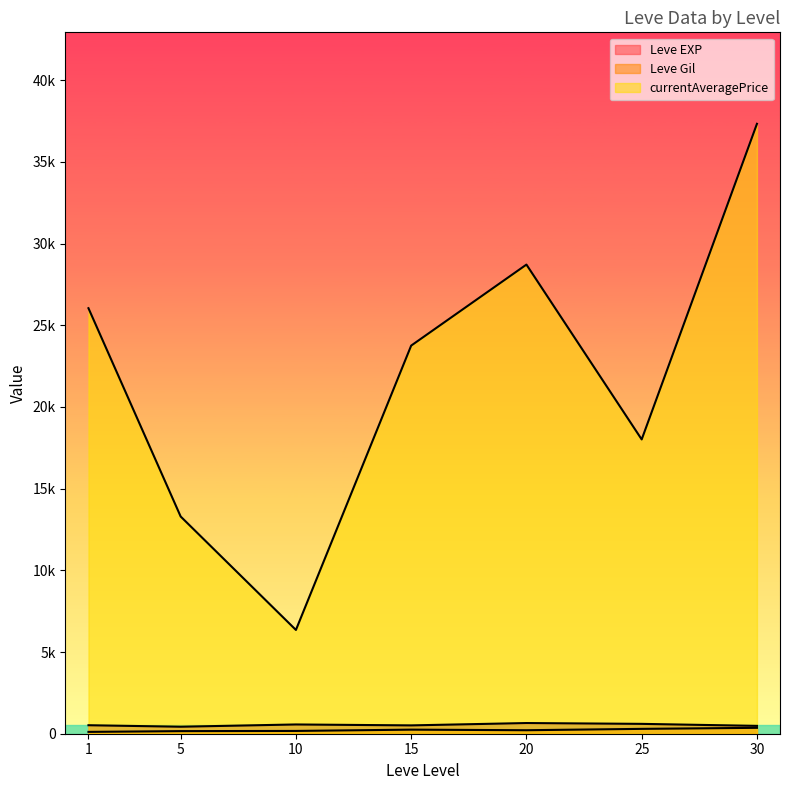

At which label does currentAveragePrice first exceed 20203?

1